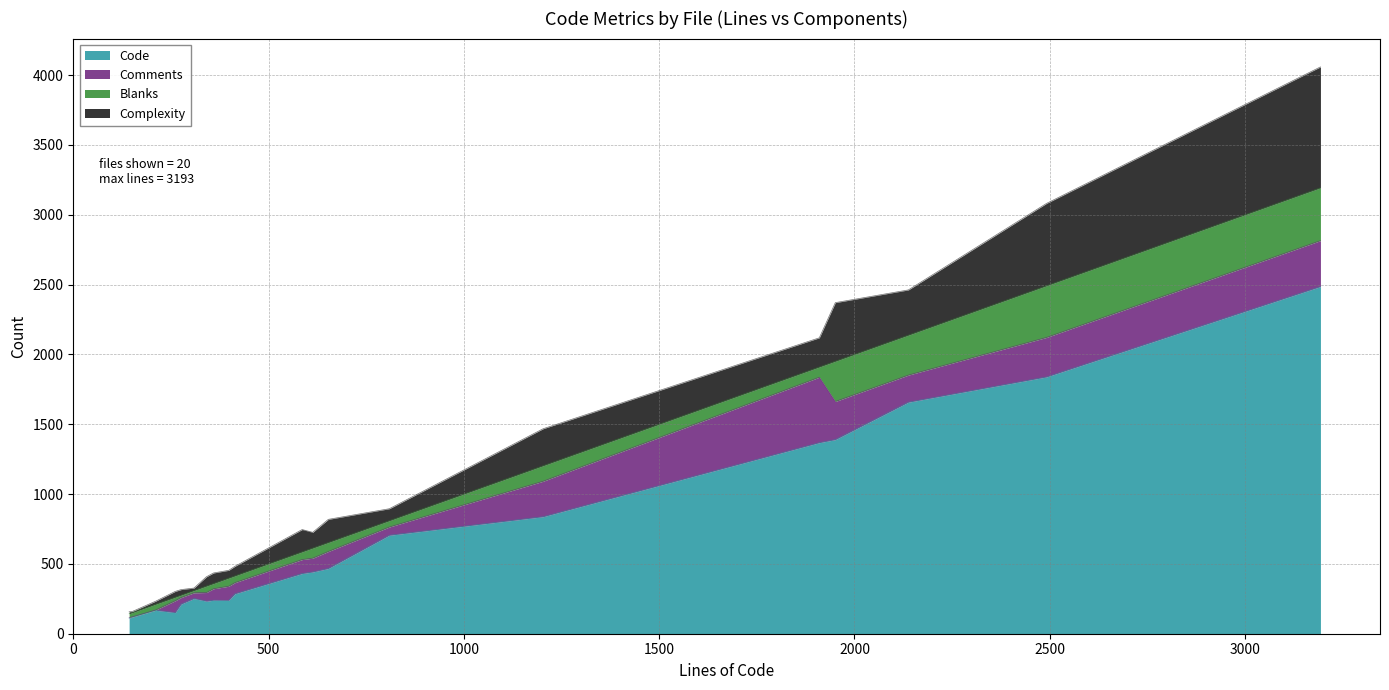

True or false: Blanks and Code intersect in this chart.

False